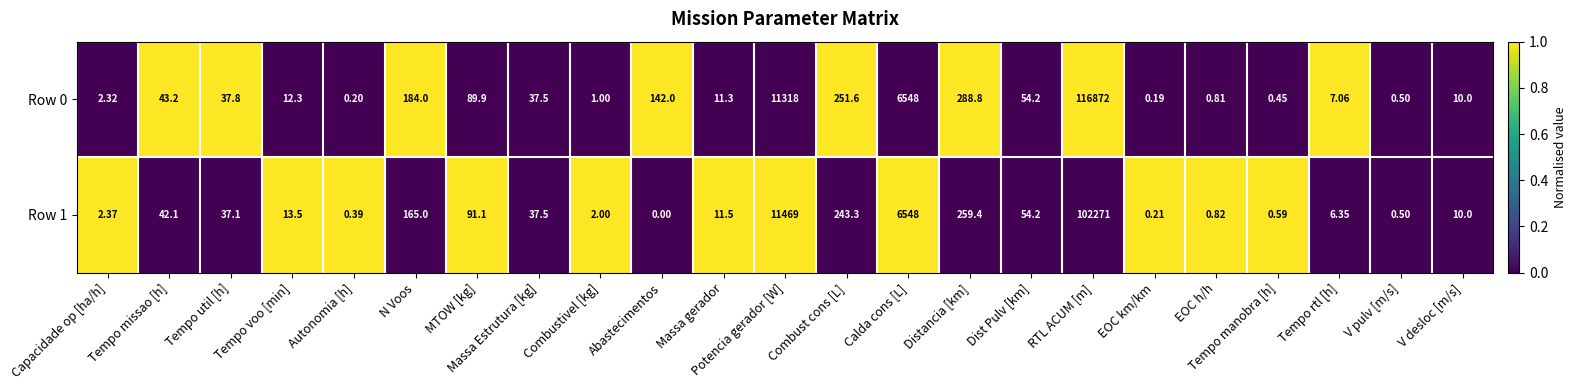

At which category does the chart reach its peak across all series?

RTL ACUM [m]